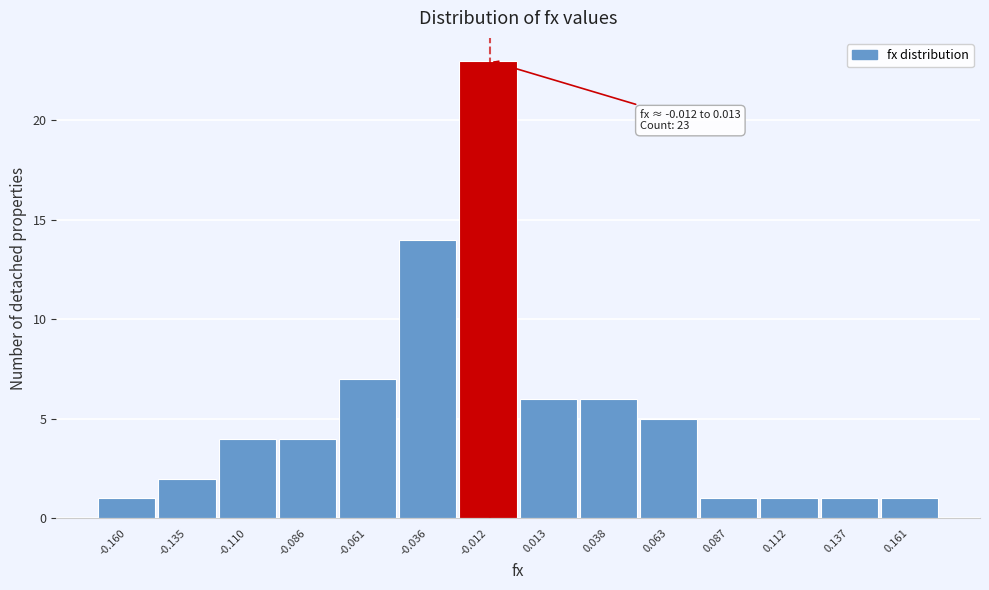

Reading left to right, transcribe all the data shown in this chart.

1	2	4	4	7	14	23	6	6	5	1	1	1	1